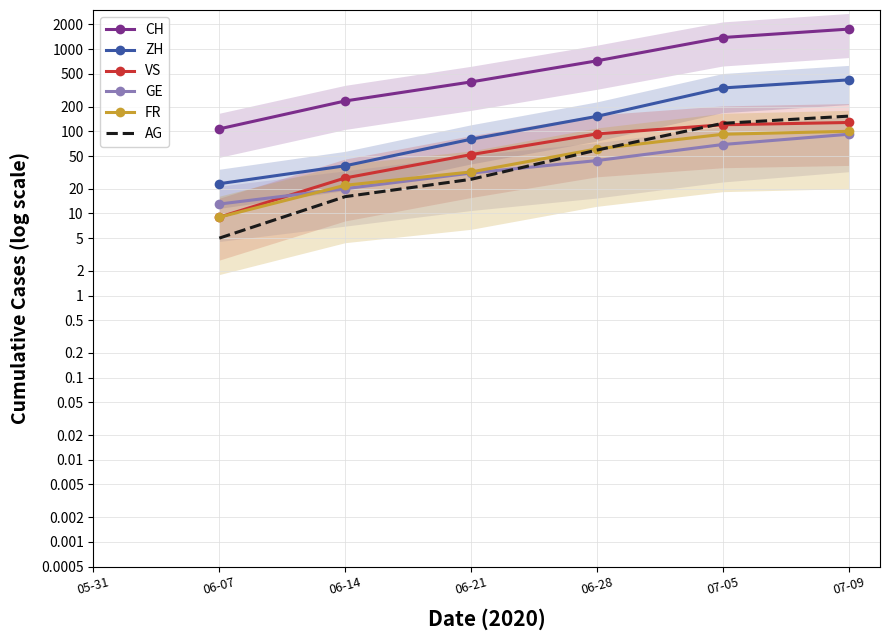

True or false: GE and ZH cross at least once.

False